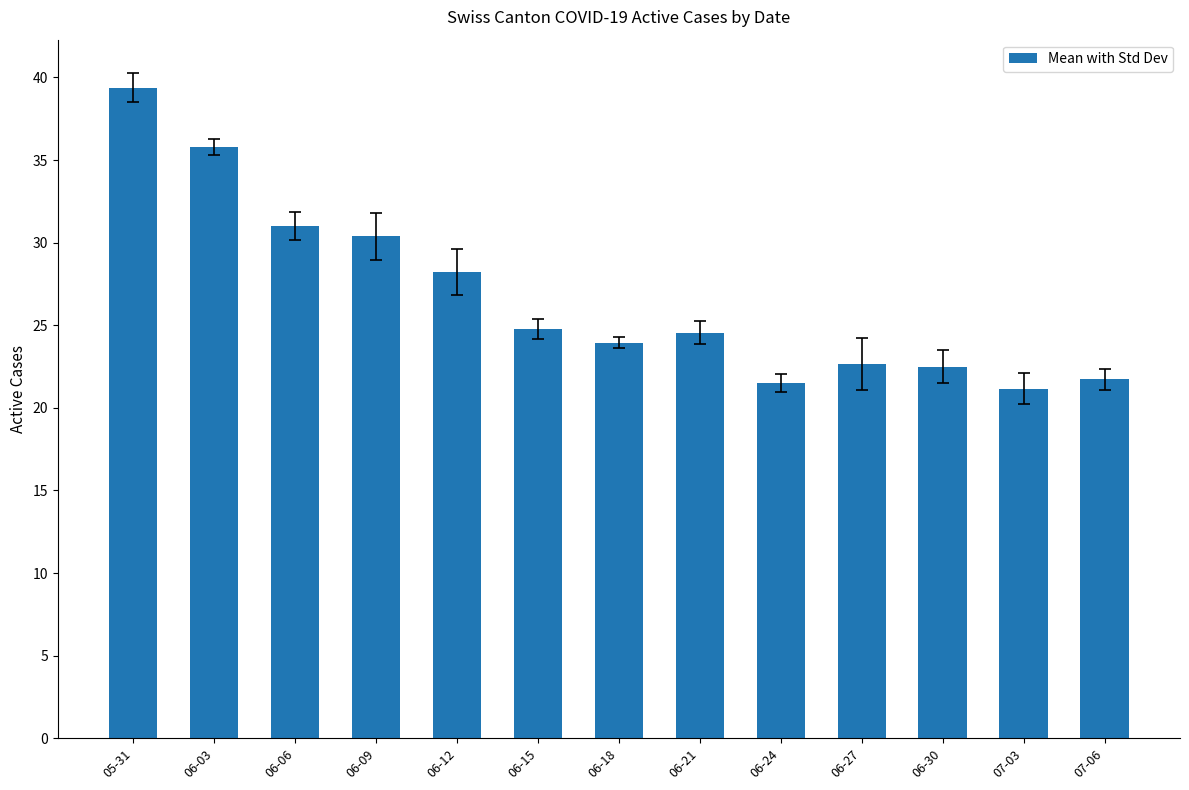

What is the greatest value displayed?

39.4